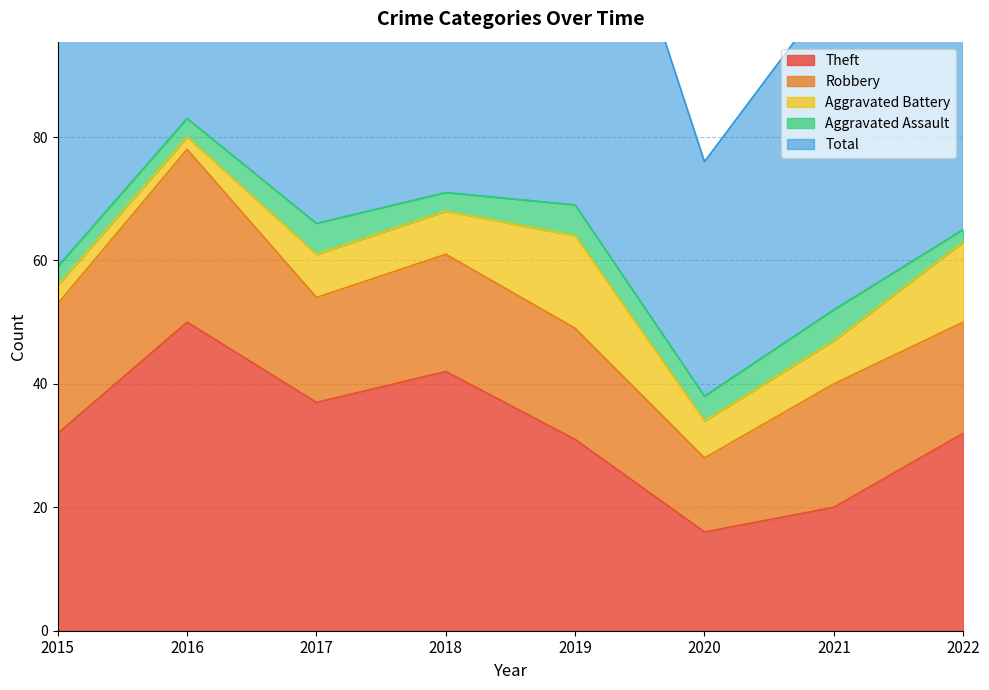

Which has a higher value, 2017 or 2019?

2017